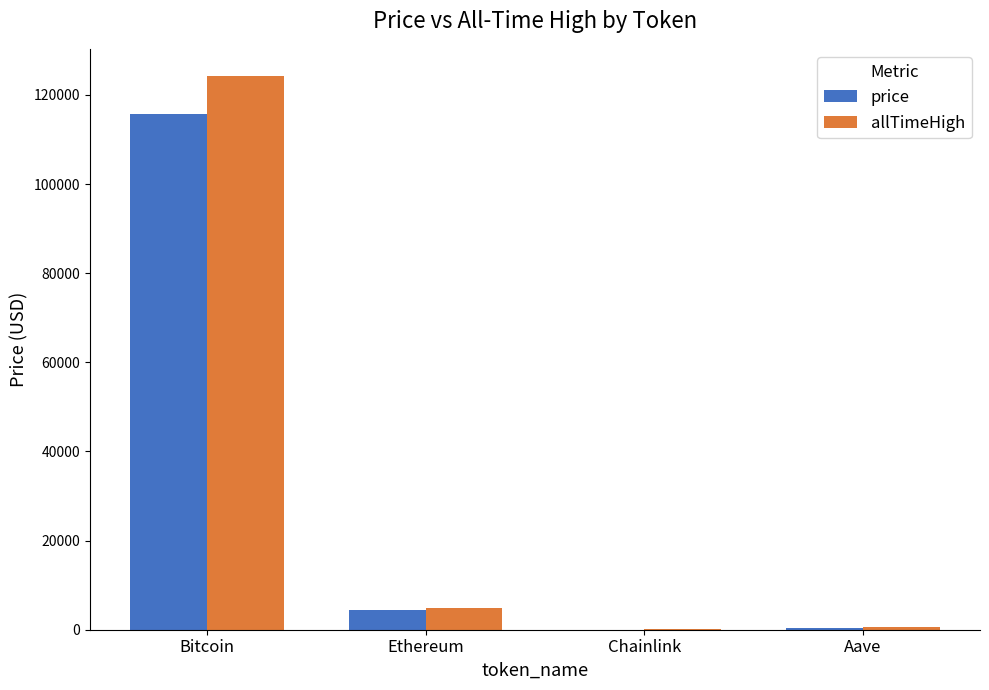

What is the spread (max minus min) of values at Chainlink?

29.4